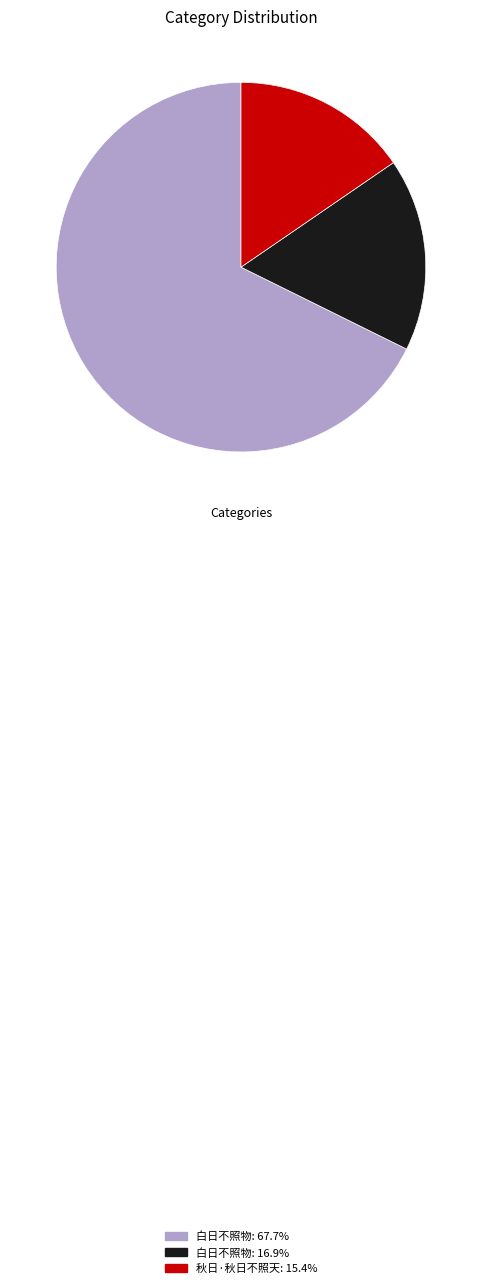

Is there any slice that represents more than half of the pie?

Yes